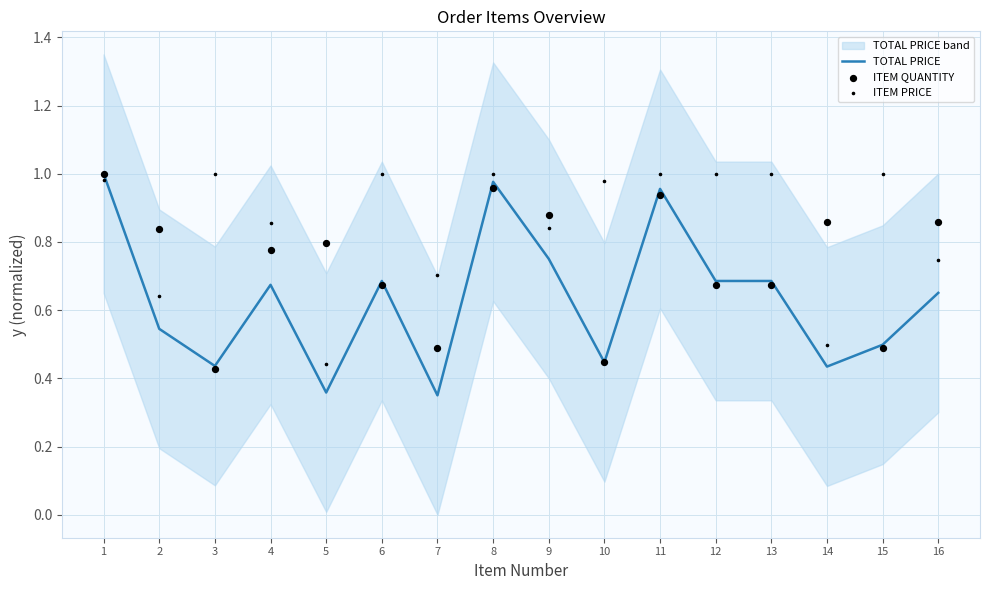

Which series has the largest total across all categories?

ITEM PRICE